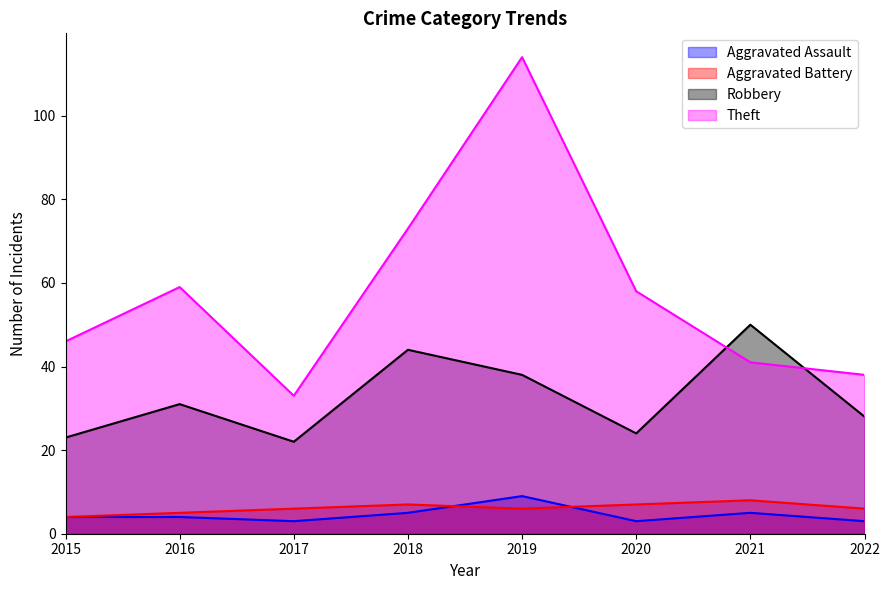

Which category has the highest value in the Aggravated Assault series?

2019